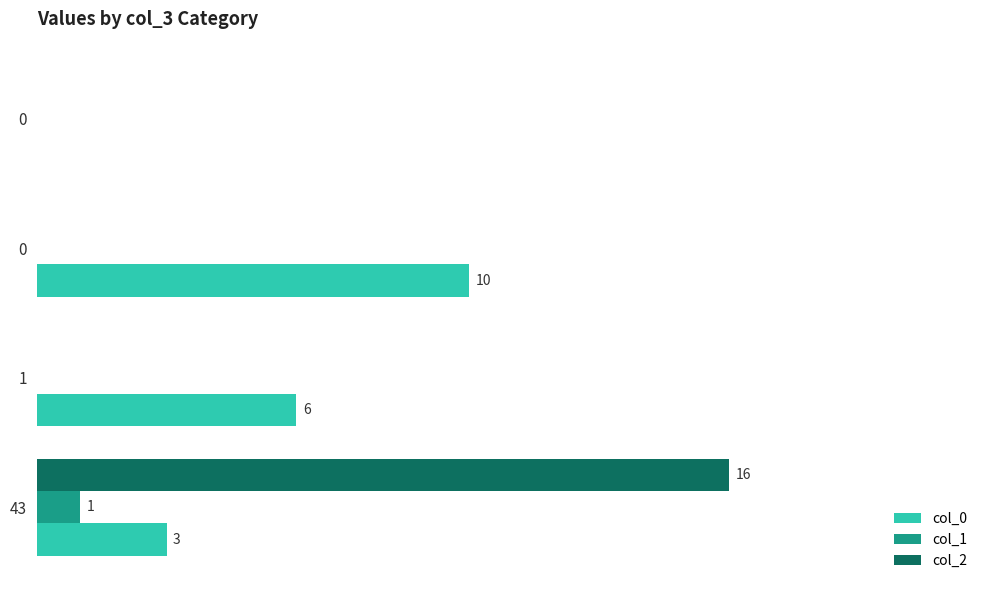

What are all the series names shown in the legend?

col_0, col_1, col_2